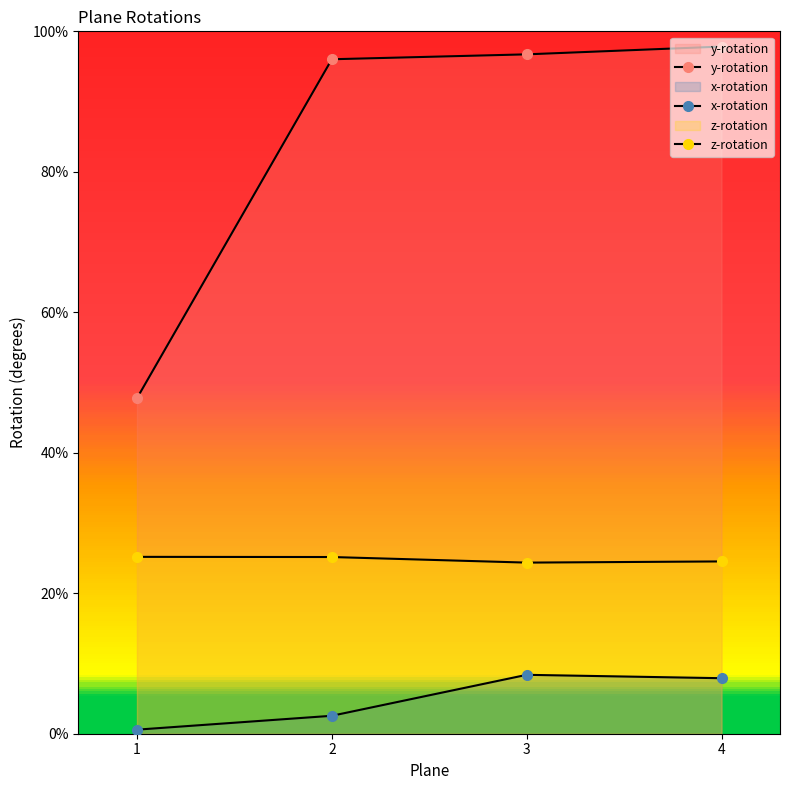

In x-rotation, how many points are higher than both neighbors (excluding endpoints)?

1